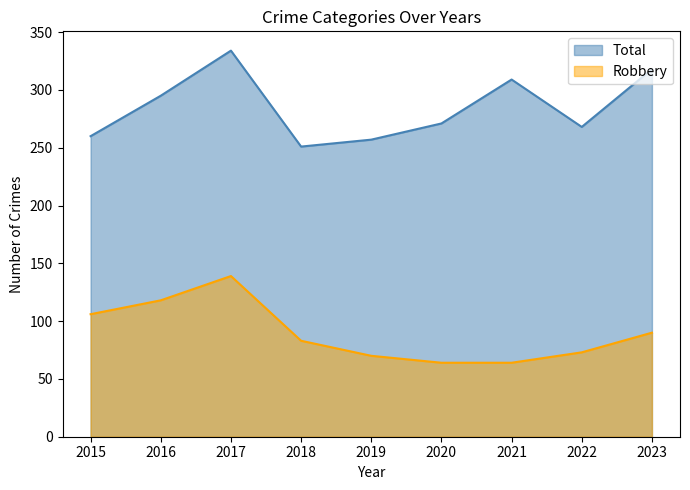

True or false: Robbery and Total intersect in this chart.

False